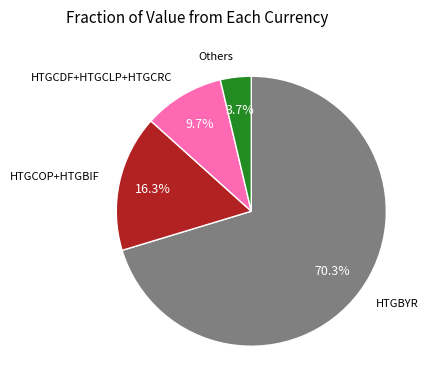

Is there a majority slice in this chart?

Yes